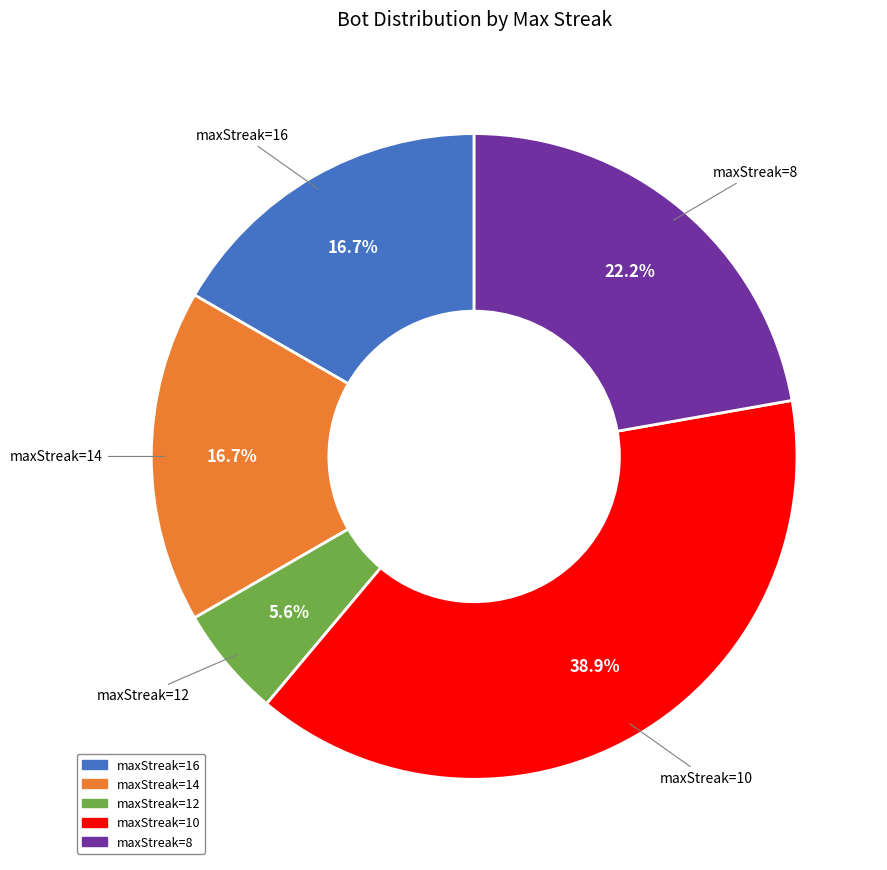

How many segments does this pie chart have?

5